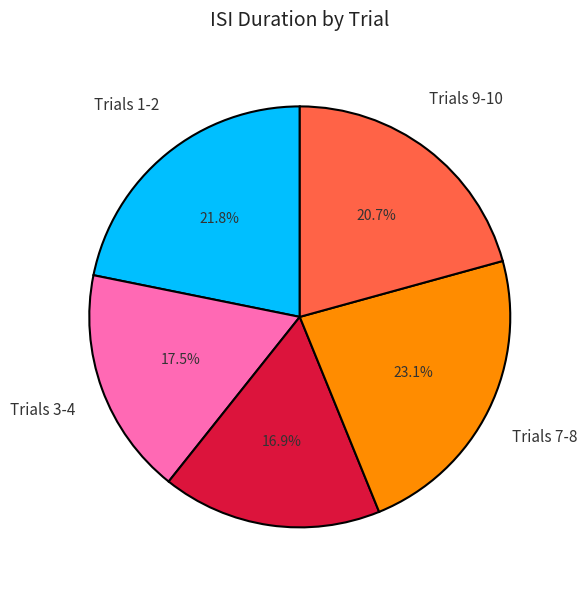

Is there any slice that represents more than half of the pie?

No